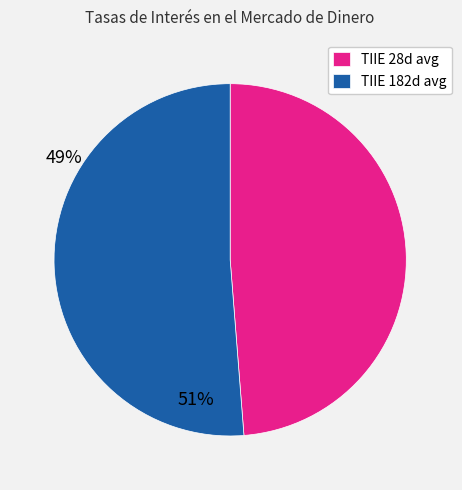

Rank the categories by value from lowest to highest.

TIIE 28d avg, TIIE 182d avg